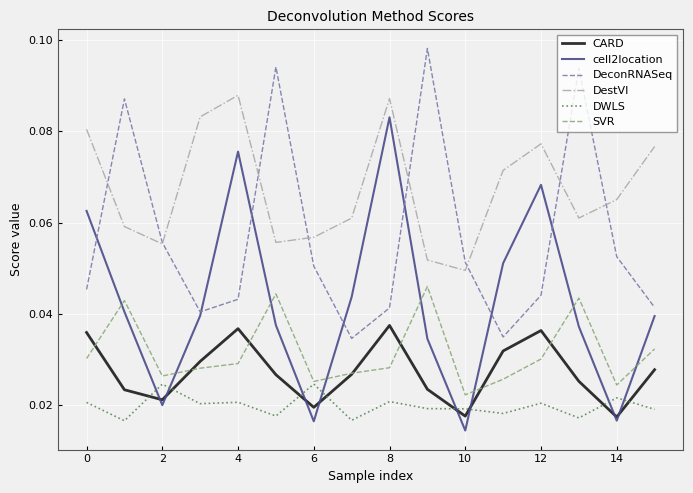

Which series has the largest range (max minus min)?

cell2location